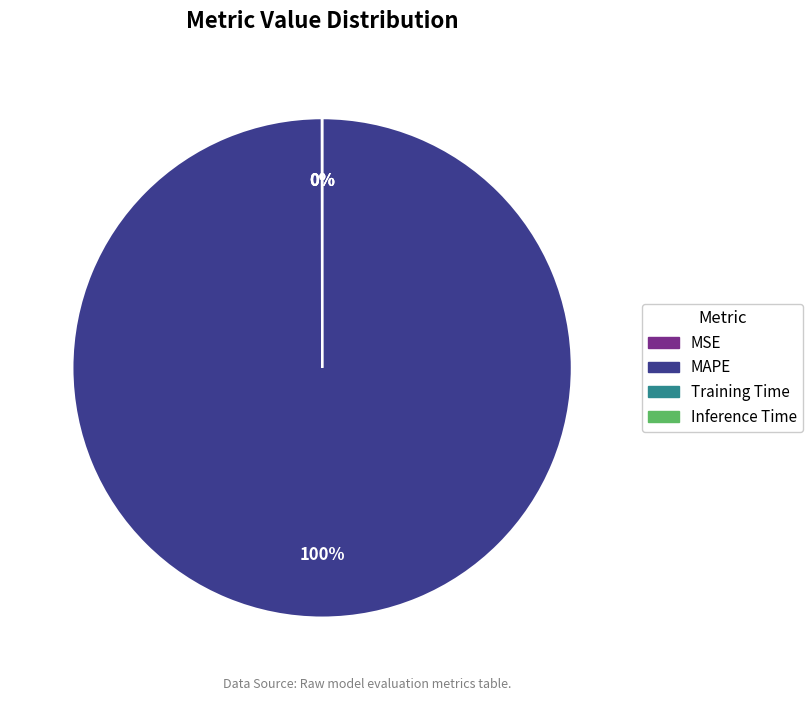

To the nearest percent, what portion does MAPE represent?

100%